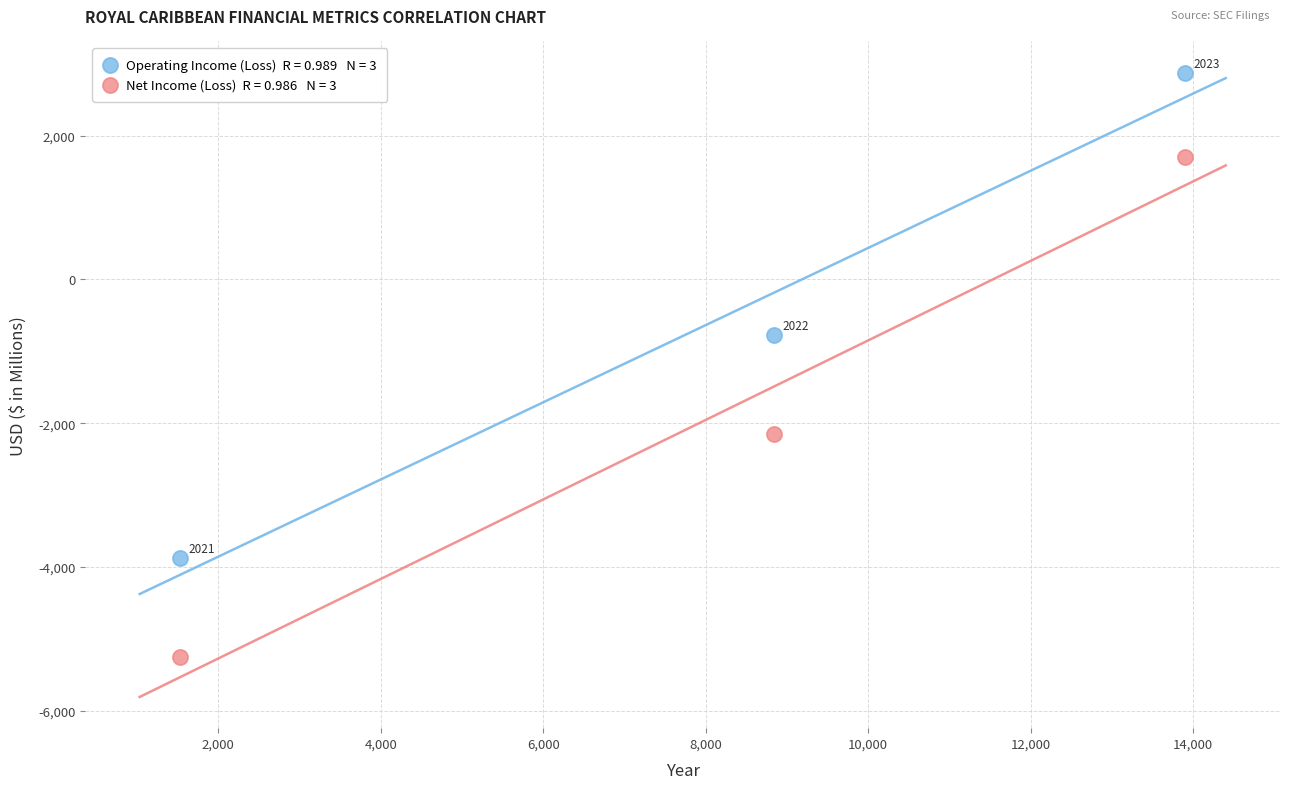

Across all series, what Y value is closest to -1191?

-766